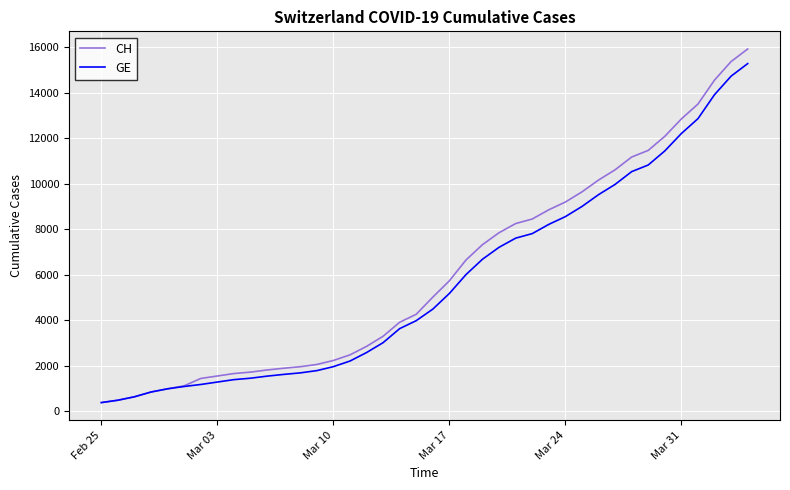

Which series has the widest spread of values?

CH